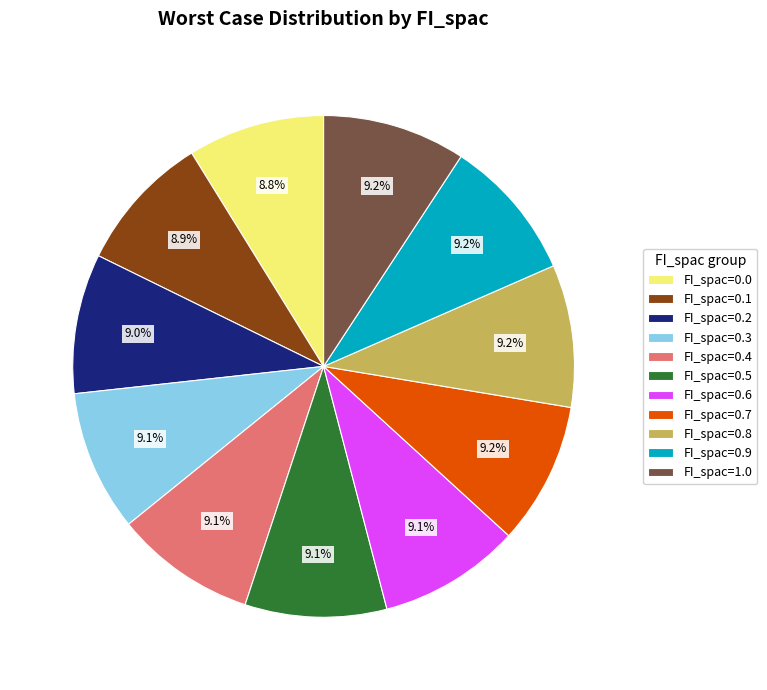

Do FI_spac=1.0 and FI_spac=0.2 together represent more than half of the pie?

No